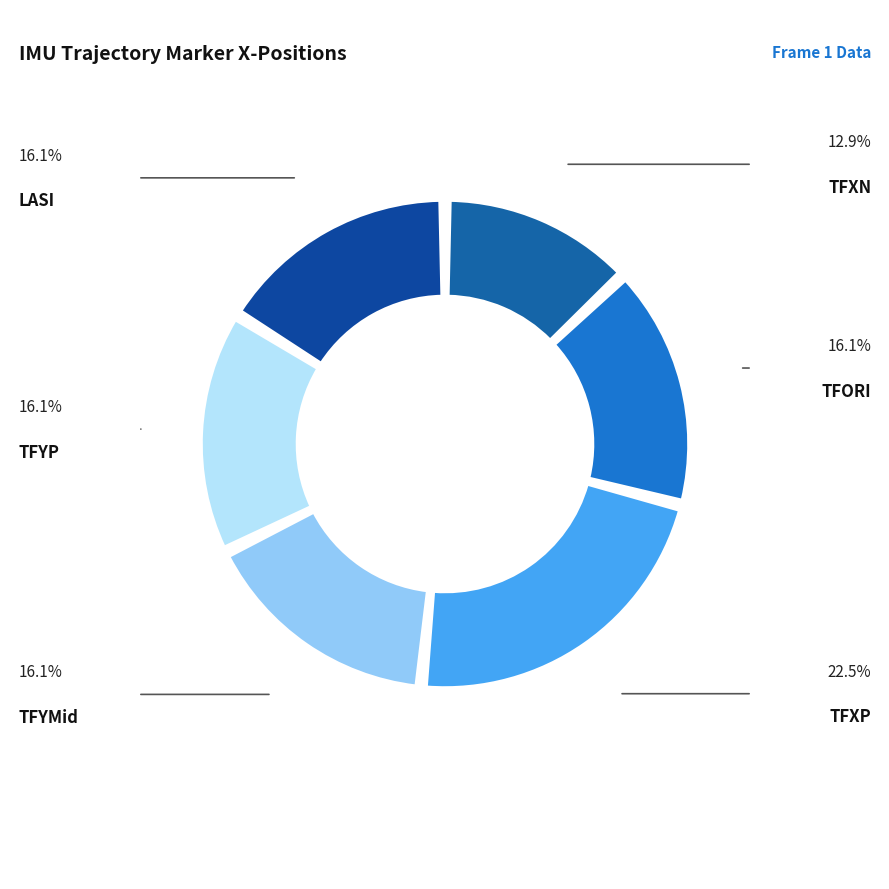

What is the smallest slice in the pie chart?

IMUModel:TFXN